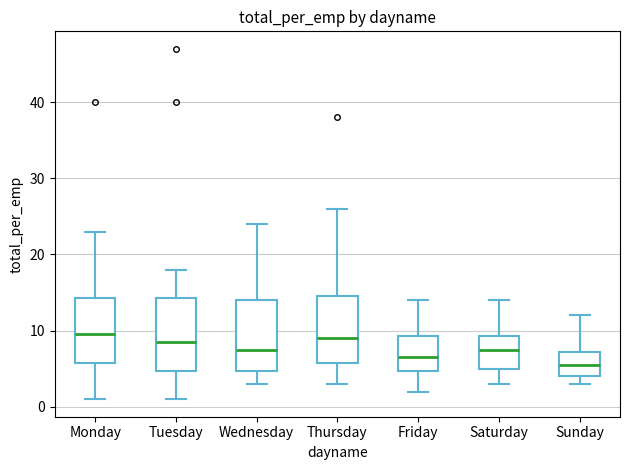

Reading left to right, transcribe this box plot: for each box, give where its median line is, the range the box spans, and where its two whiskers end, as read against the y-axis. The values are not printed on the chart, so give them approximately, as read against the axis.

Monday: median 10, box 6 to 14, whiskers 1 to 23
Tuesday: median 9, box 5 to 14, whiskers 1 to 18
Wednesday: median 8, box 5 to 14, whiskers 3 to 24
Thursday: median 9, box 6 to 15, whiskers 3 to 26
Friday: median 7, box 5 to 9, whiskers 2 to 14
Saturday: median 8, box 5 to 9, whiskers 3 to 14
Sunday: median 6, box 4 to 7, whiskers 3 to 12